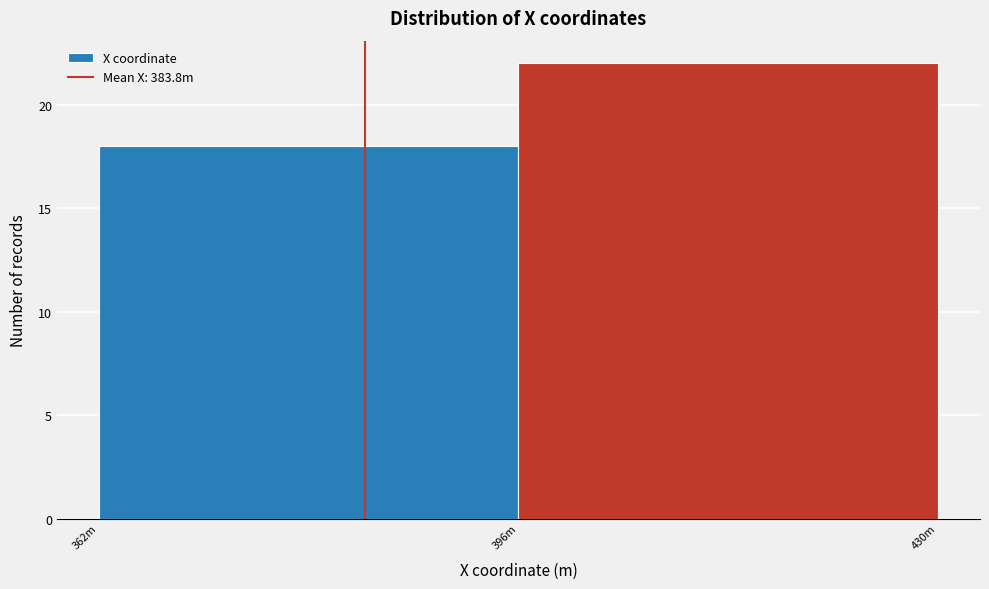

Reading right to left, list all the values displayed in this chart.

22	18